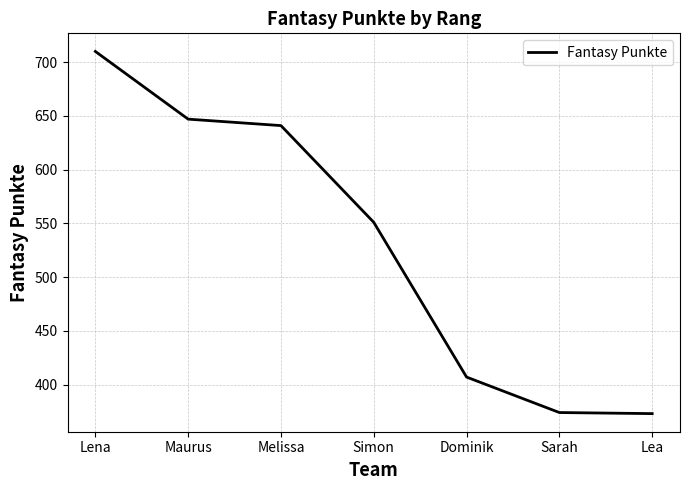

What position from the left is Dominik?

5